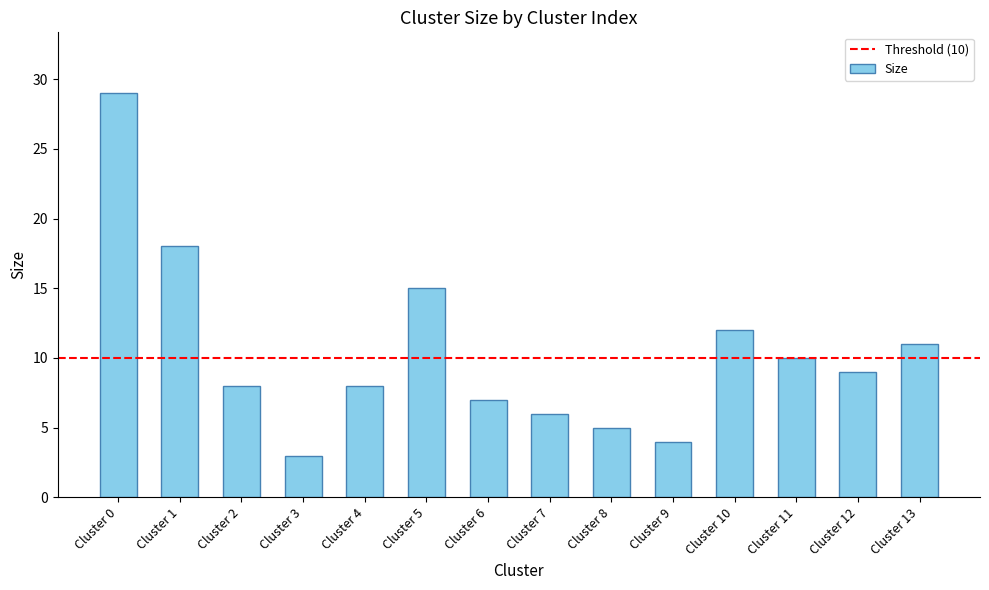

What is the difference between the maximum and minimum values?

26